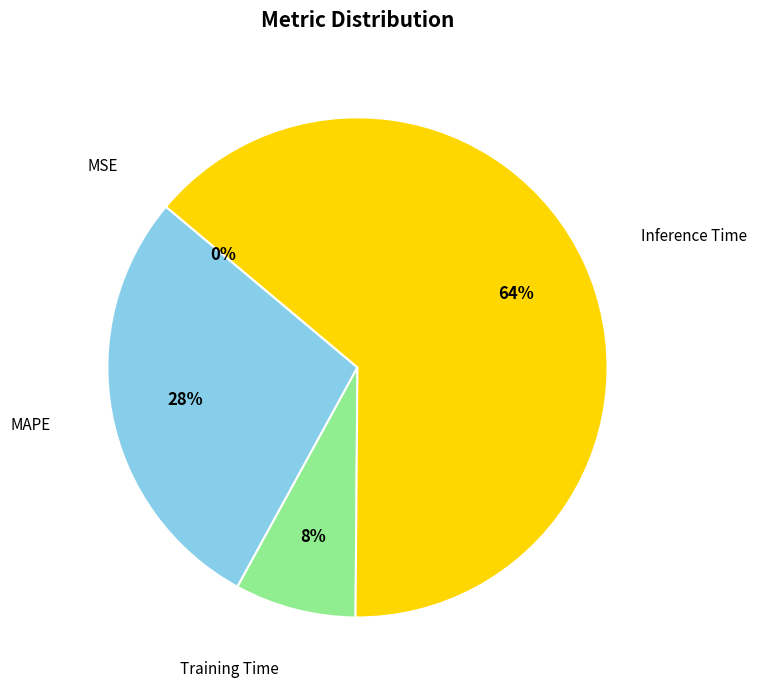

To the nearest percent, what percentage of the pie is Training Time?

8%